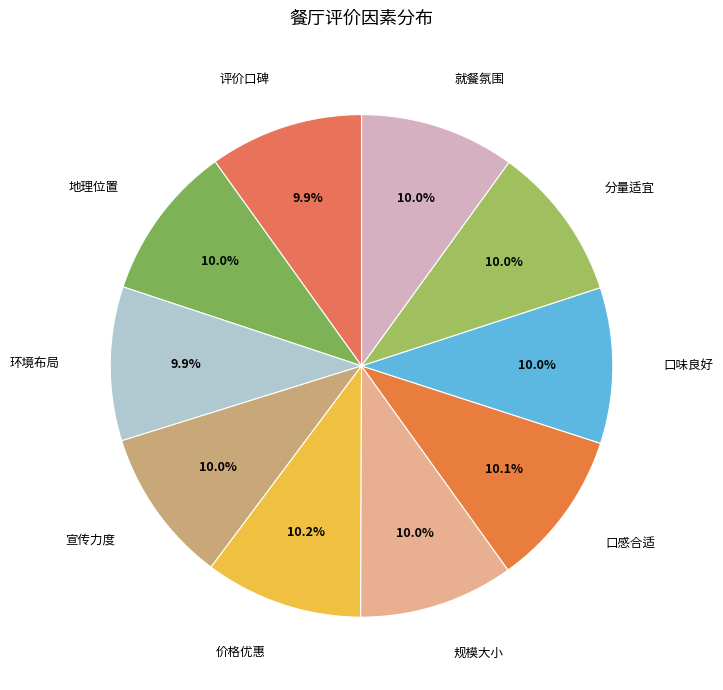

To the nearest percent, what is the combined percentage of 地理位置 and 宣传力度?

20%